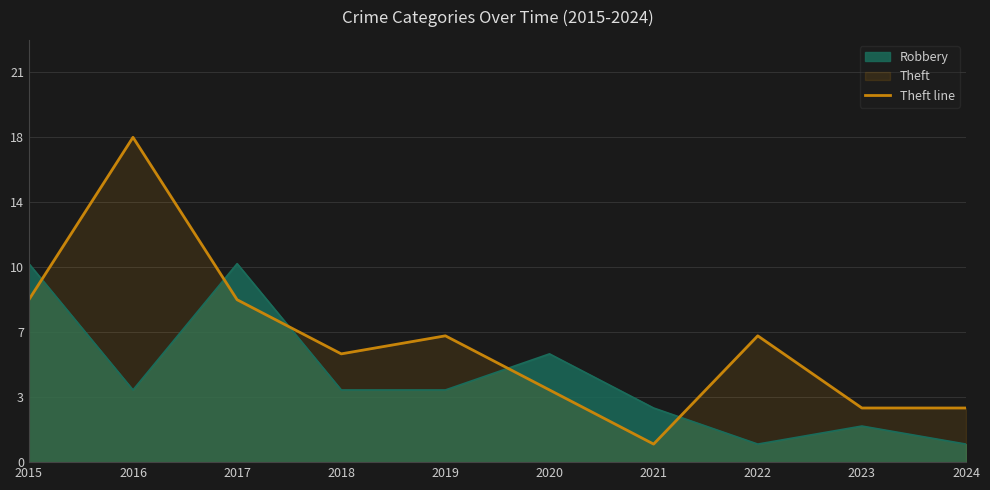

Does the chart have visible grid lines?

Yes